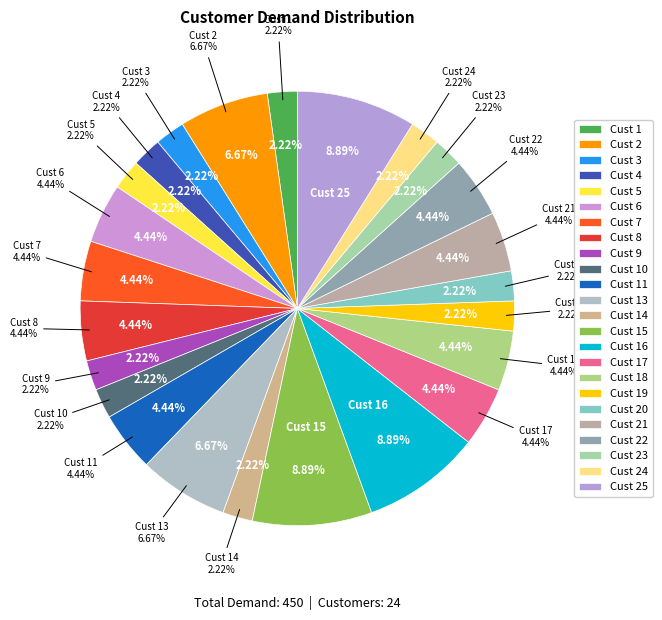

True or false: Cust 21 accounts for 1% of the total.

False